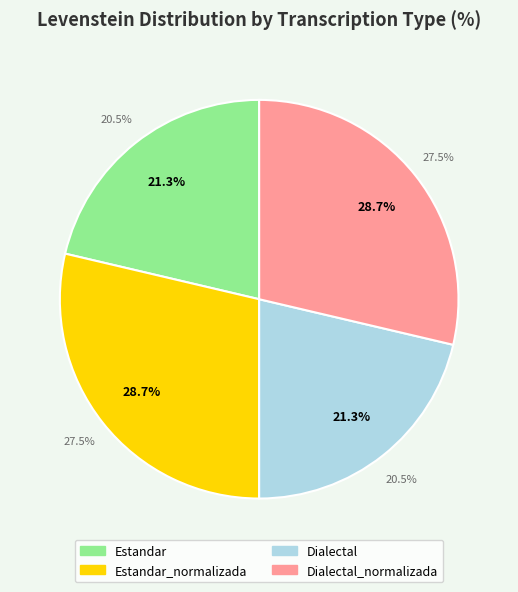

Which has a higher value, Dialectal_normalizada or Estandar?

Dialectal_normalizada